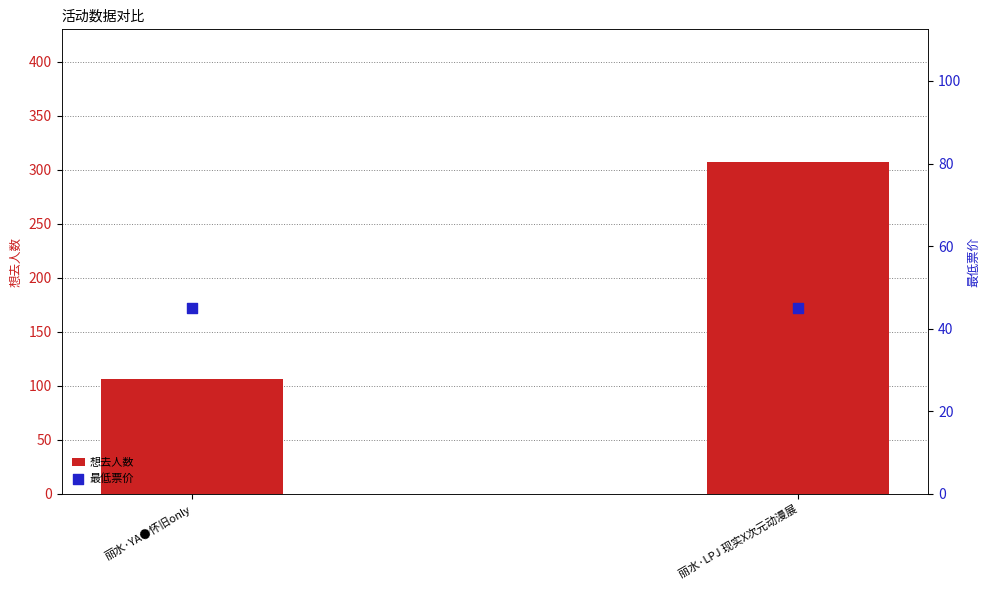

Which series has the widest spread of Y values?

想去人数